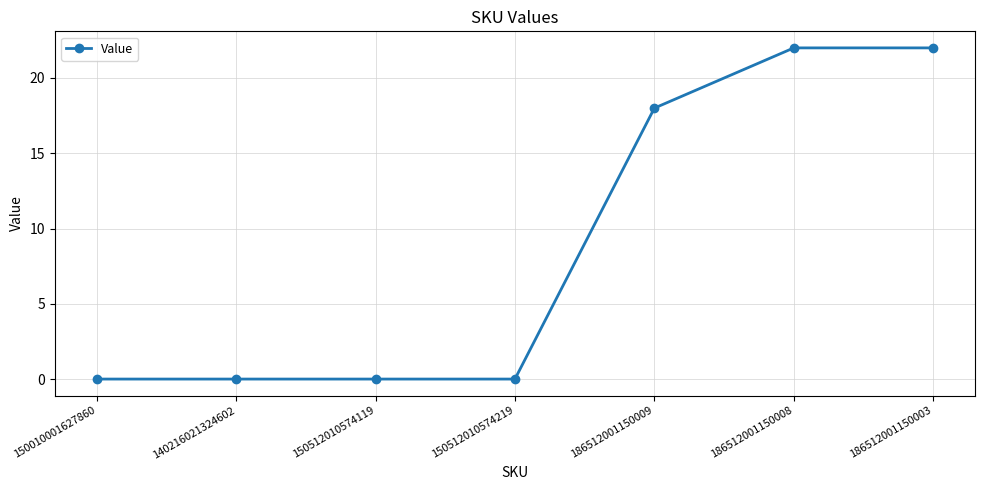

What is the maximum value shown in the chart?

22